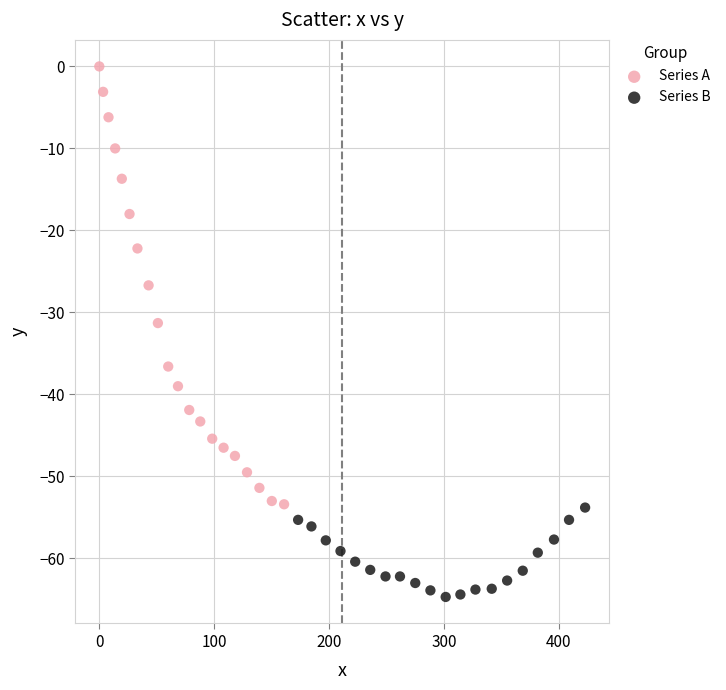

Which series has the largest Y range (max minus min)?

Series A